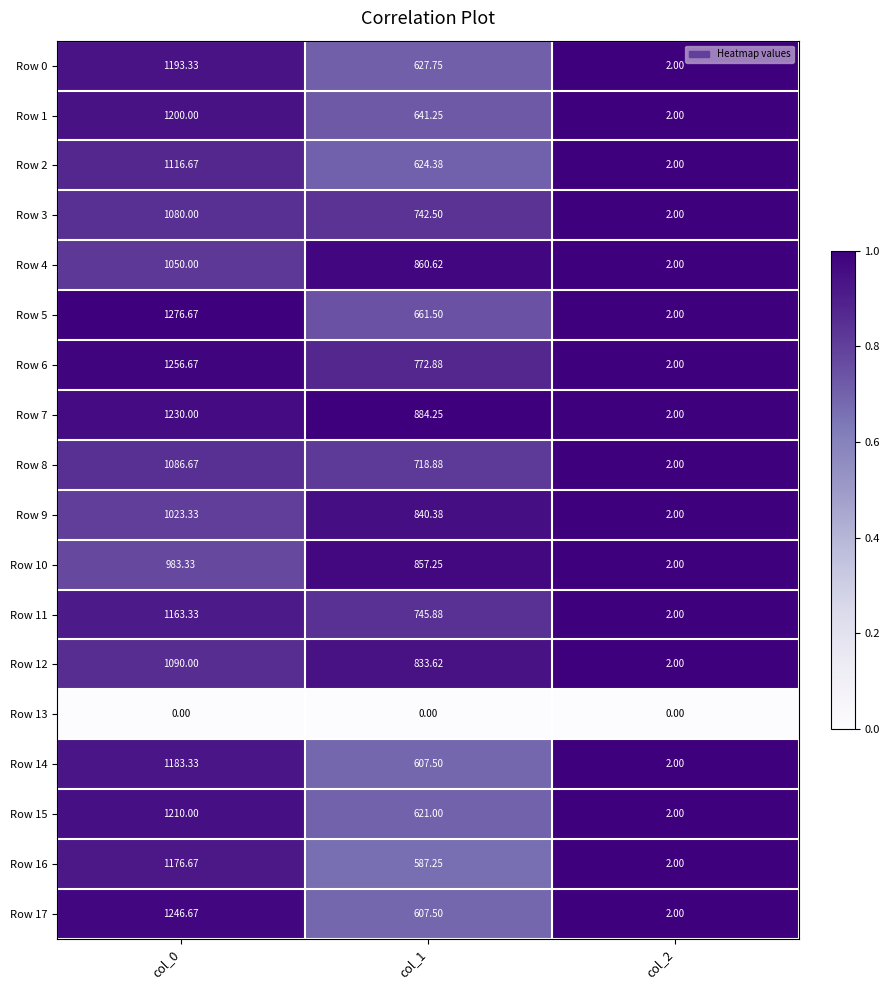

At which category is the sum across all series the highest?

col_0